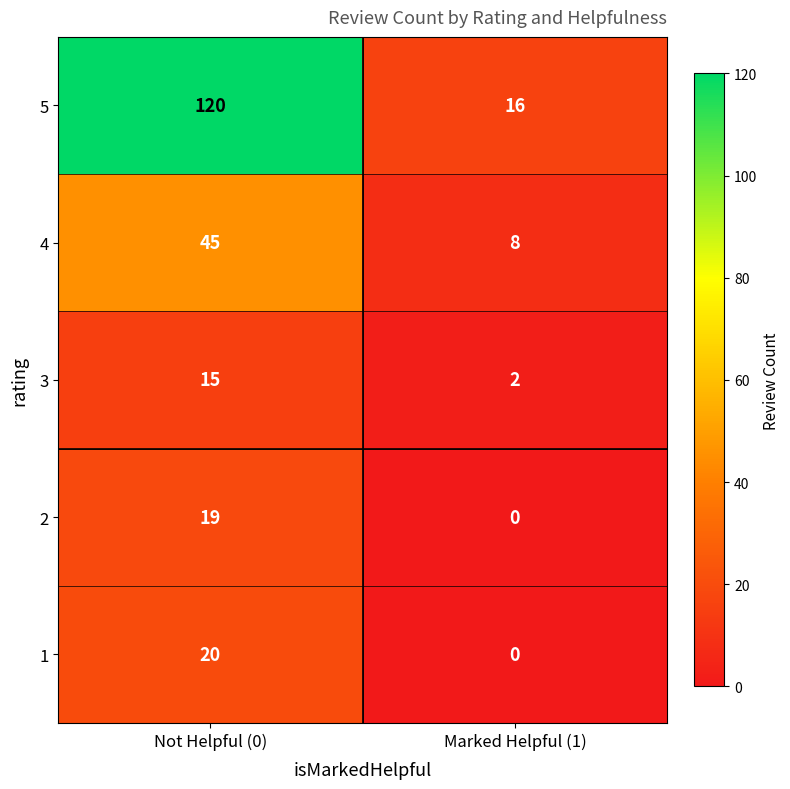

At which category does the chart reach its peak across all series?

Not Helpful (0)